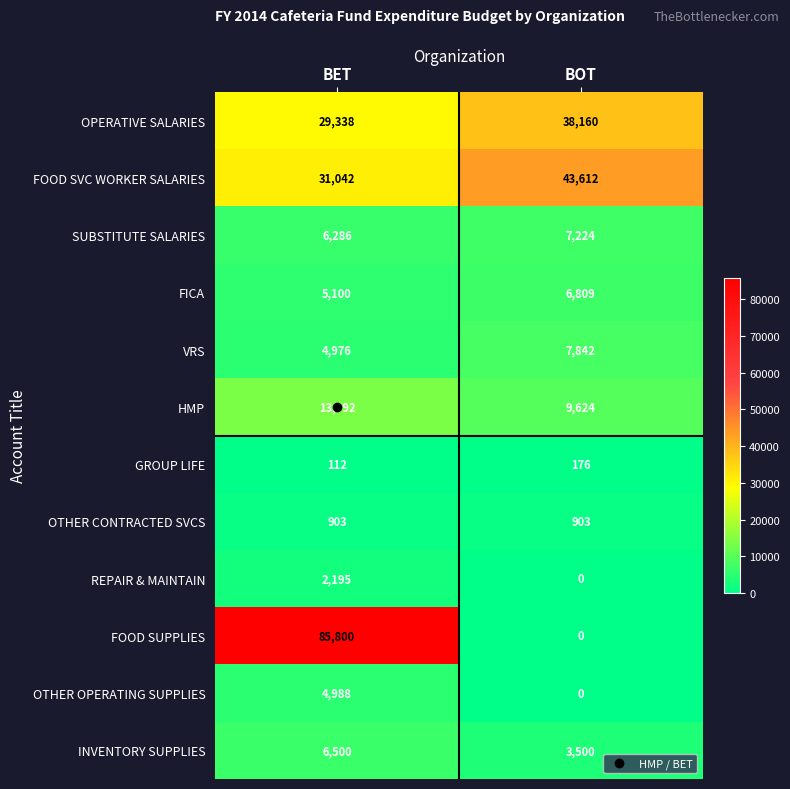

Count the number of data series in this chart.

12